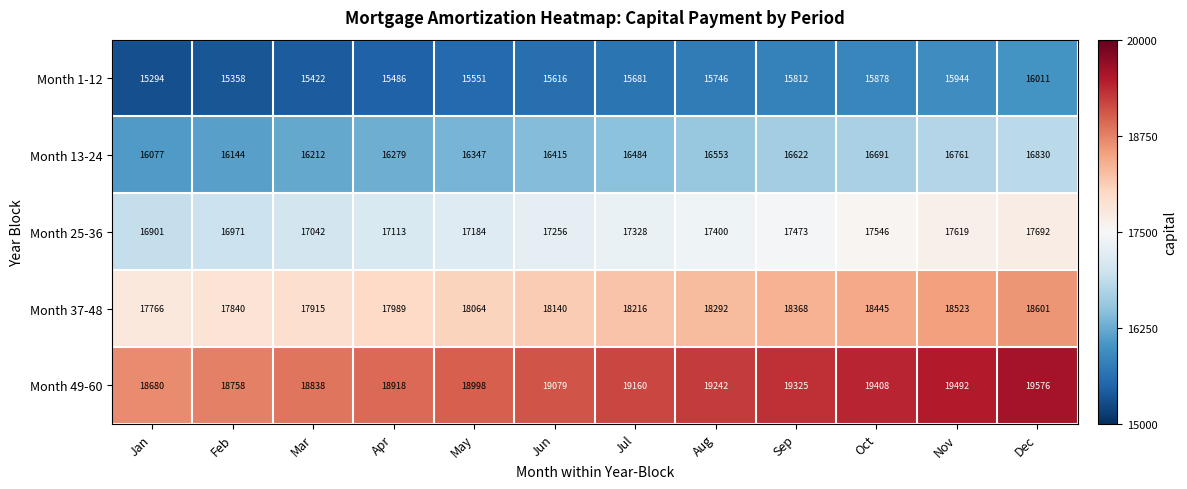

What is the sum of the Month 49-60 values at Apr and Jun?

37997